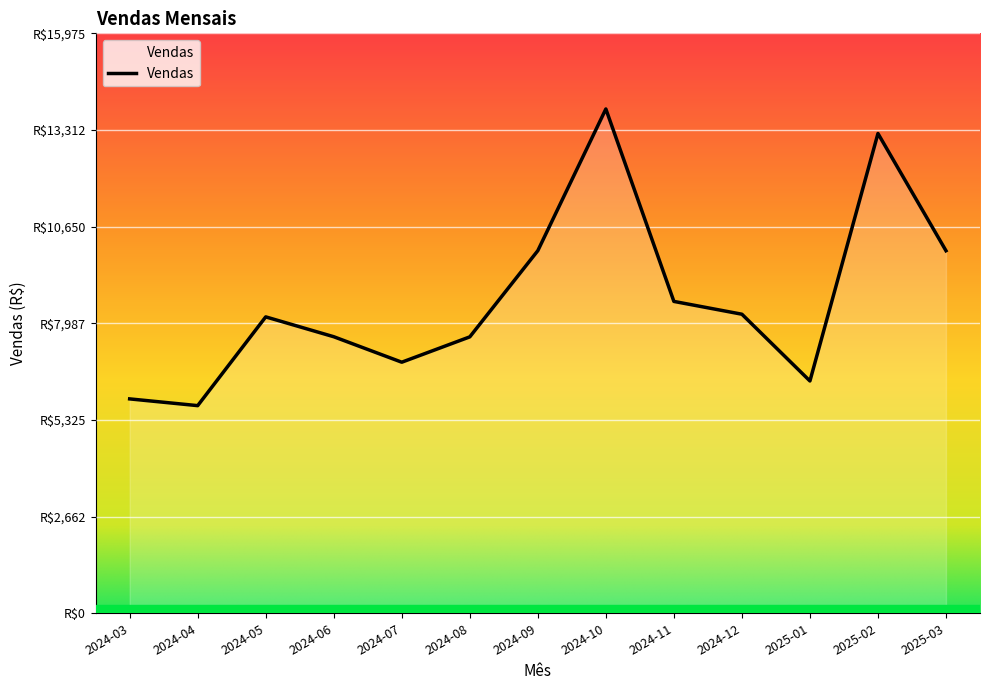

Is this an area chart (filled region under the line)?

Yes